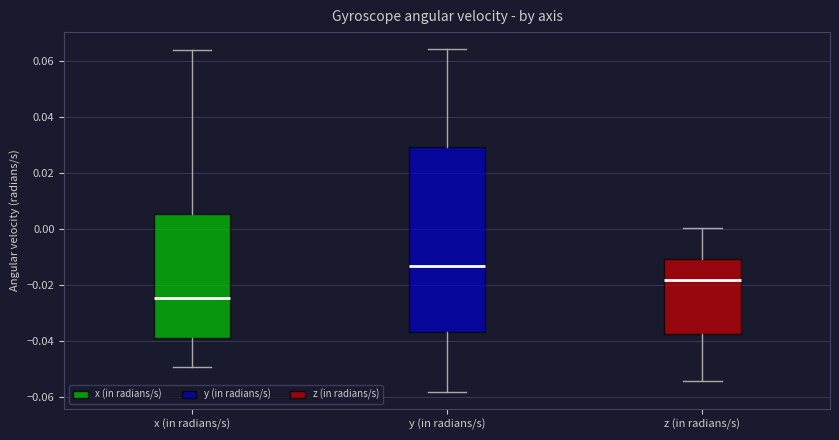

Reading left to right, transcribe this box plot: for each box, give where its median line is, the range the box spans, and where its two whiskers end, as read against the y-axis. The values are not printed on the chart, so give them approximately, as read against the axis.

x (in radians/s): median -0.024, box -0.040 to 0.006, whiskers -0.050 to 0.064
y (in radians/s): median -0.014, box -0.036 to 0.030, whiskers -0.058 to 0.064
z (in radians/s): median -0.018, box -0.038 to -0.010, whiskers -0.054 to 0.000